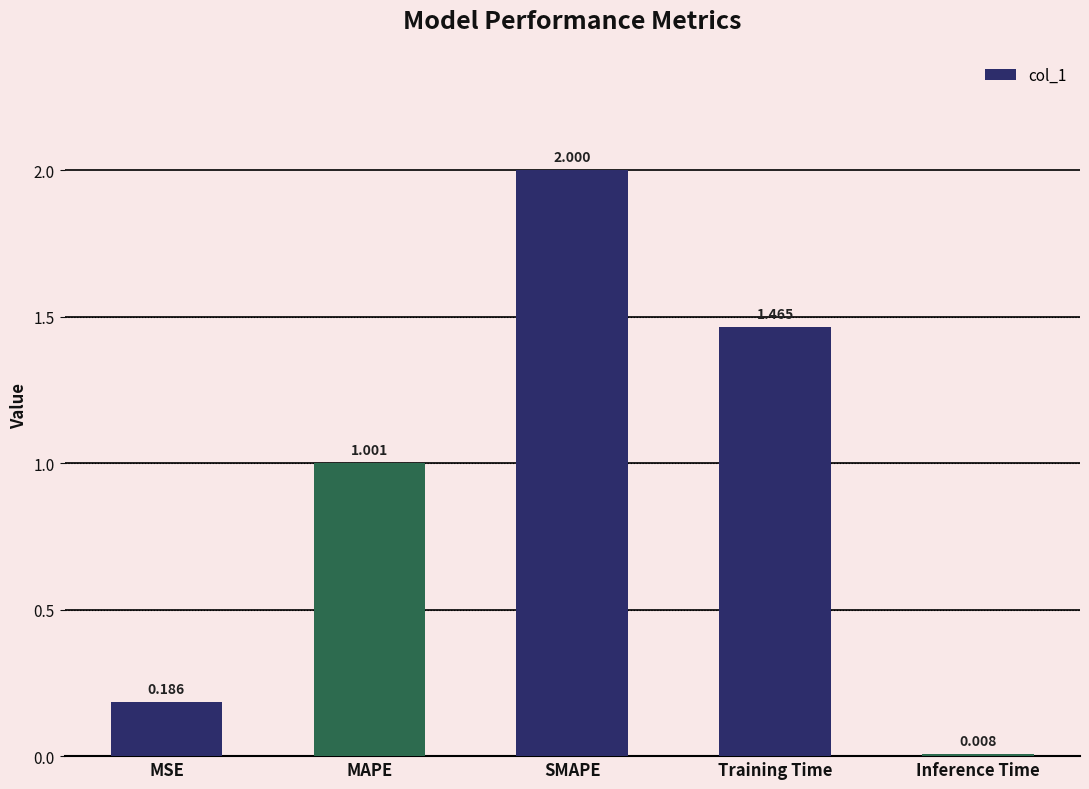

Between Inference Time and MSE, which is larger?

MSE